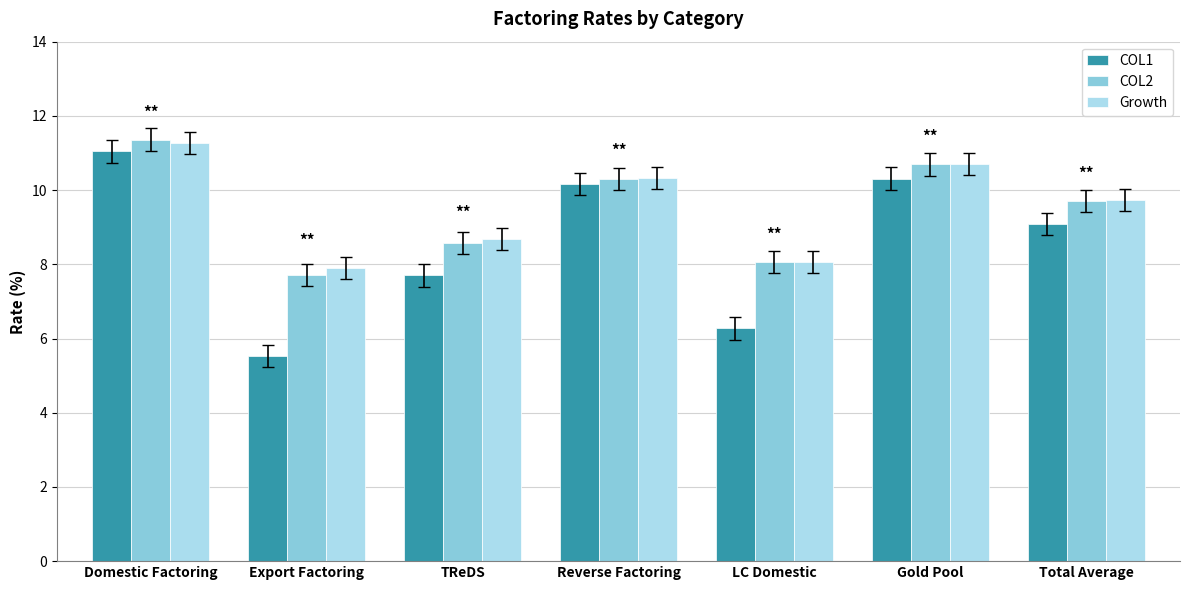

What is the label of the 4th bar from the left?

Reverse Factoring